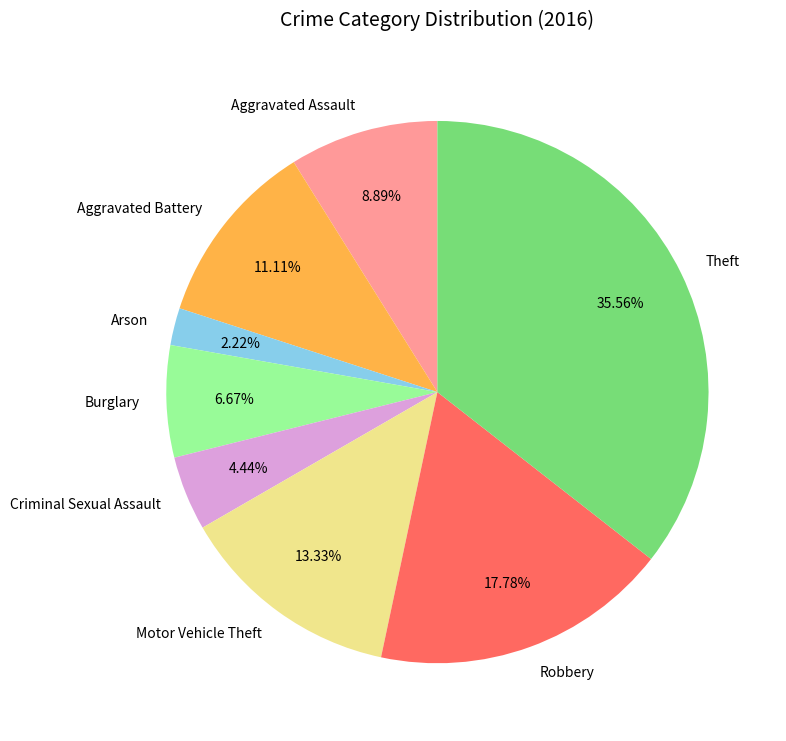

To the nearest percent, what is the combined percentage of Robbery and Criminal Sexual Assault?

22%